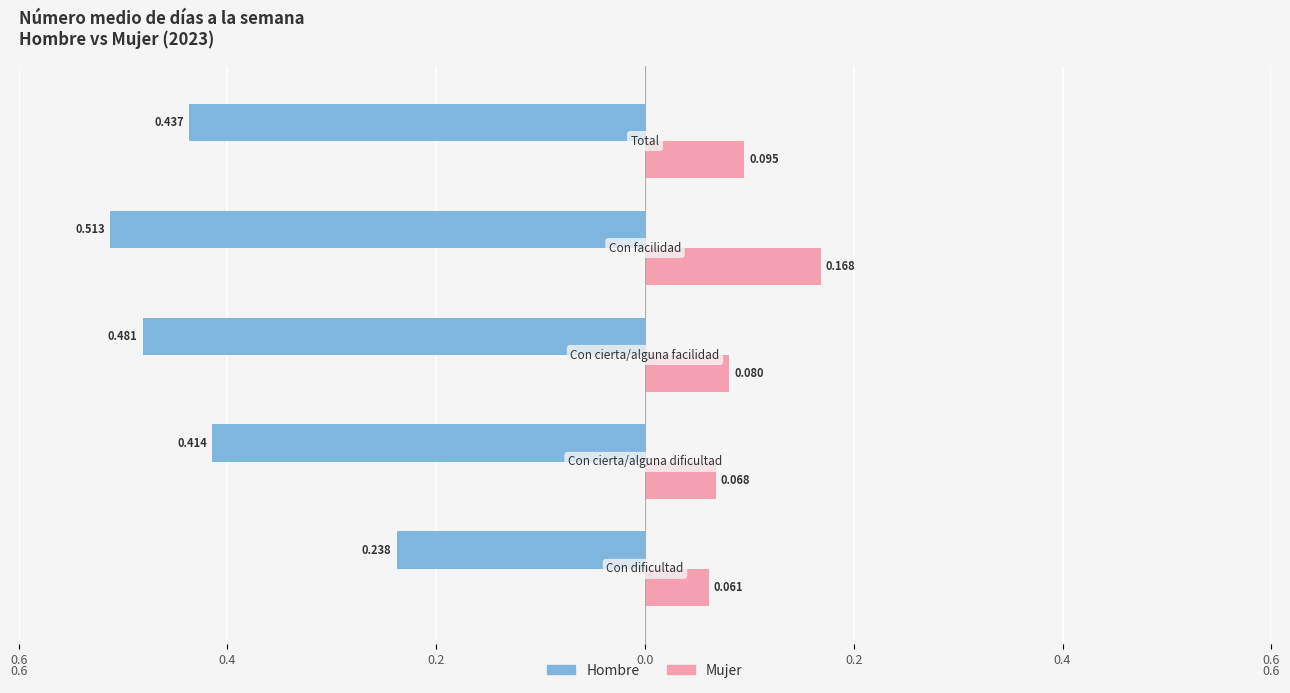

What are all the series names shown in the legend?

Hombre, Mujer